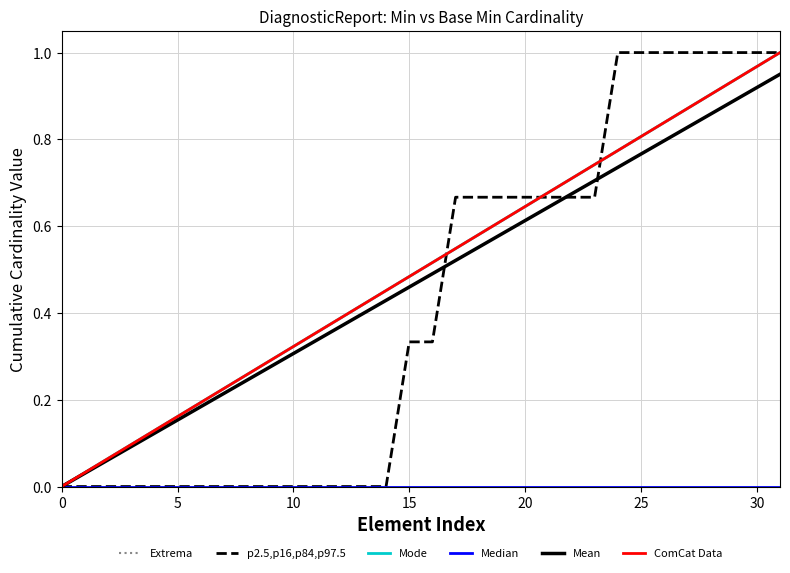

Which series has the largest total across all categories?

Extrema